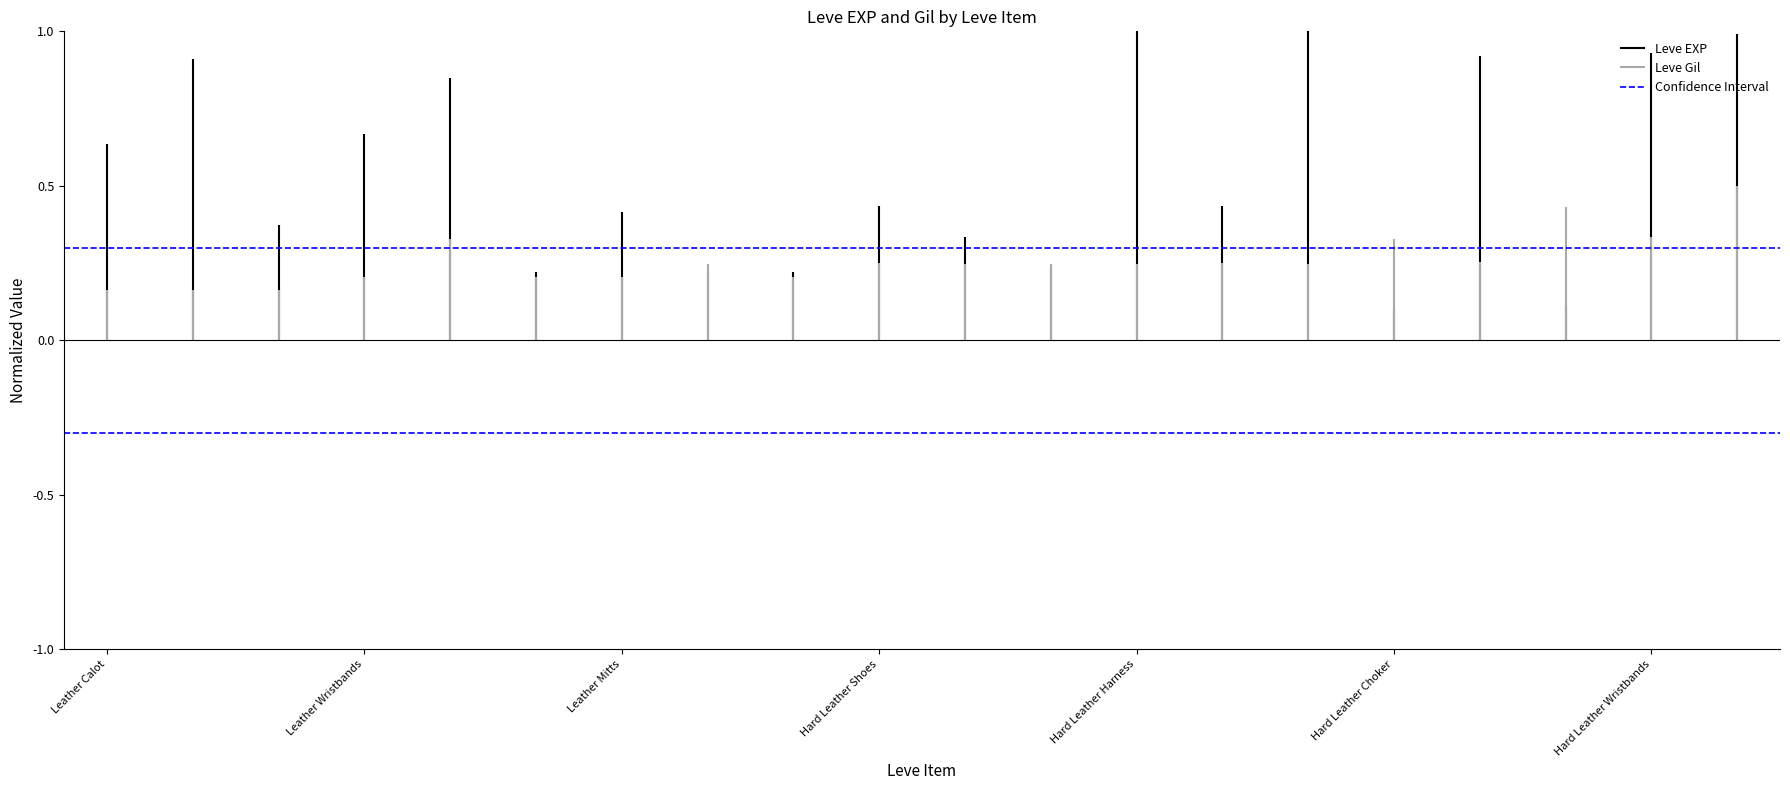

At which label does Confidence Interval reach its minimum?

Leather Calot